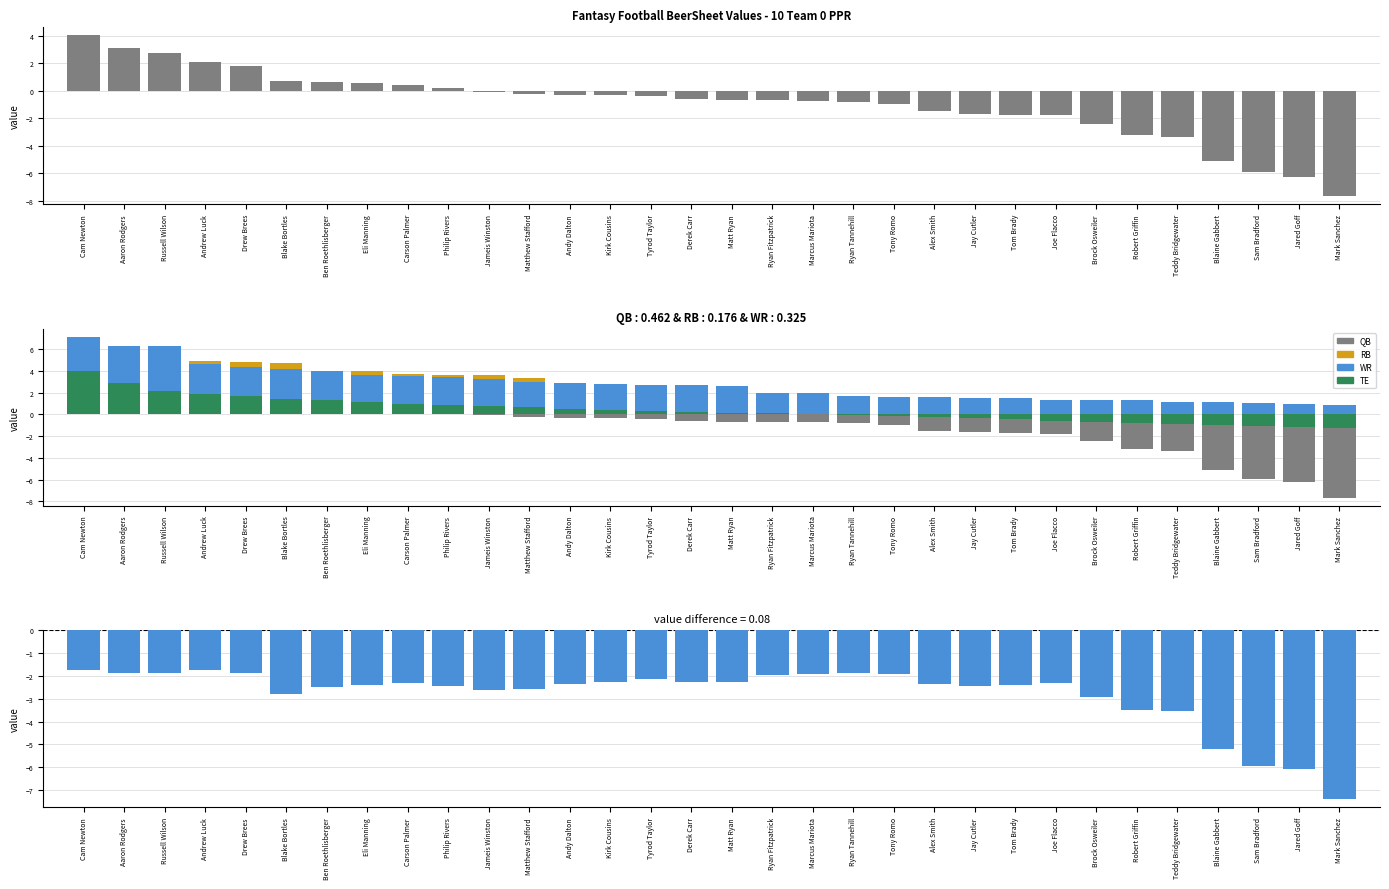

How many data points in TE_VAL are less than 0?

13